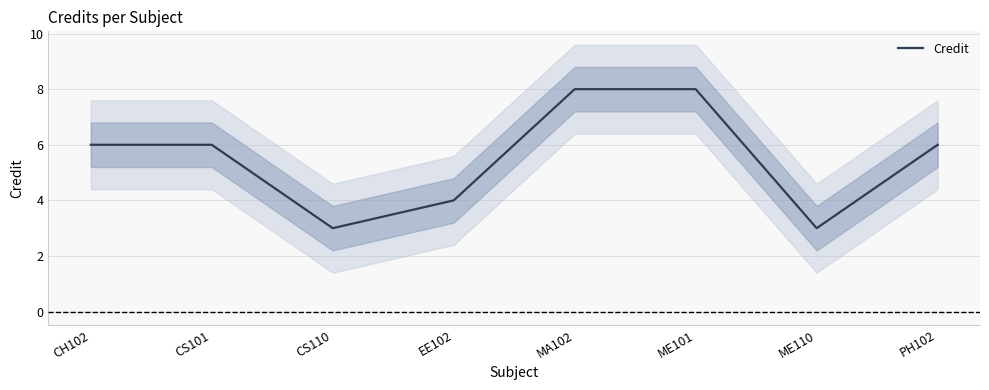

What is the greatest value displayed?

8